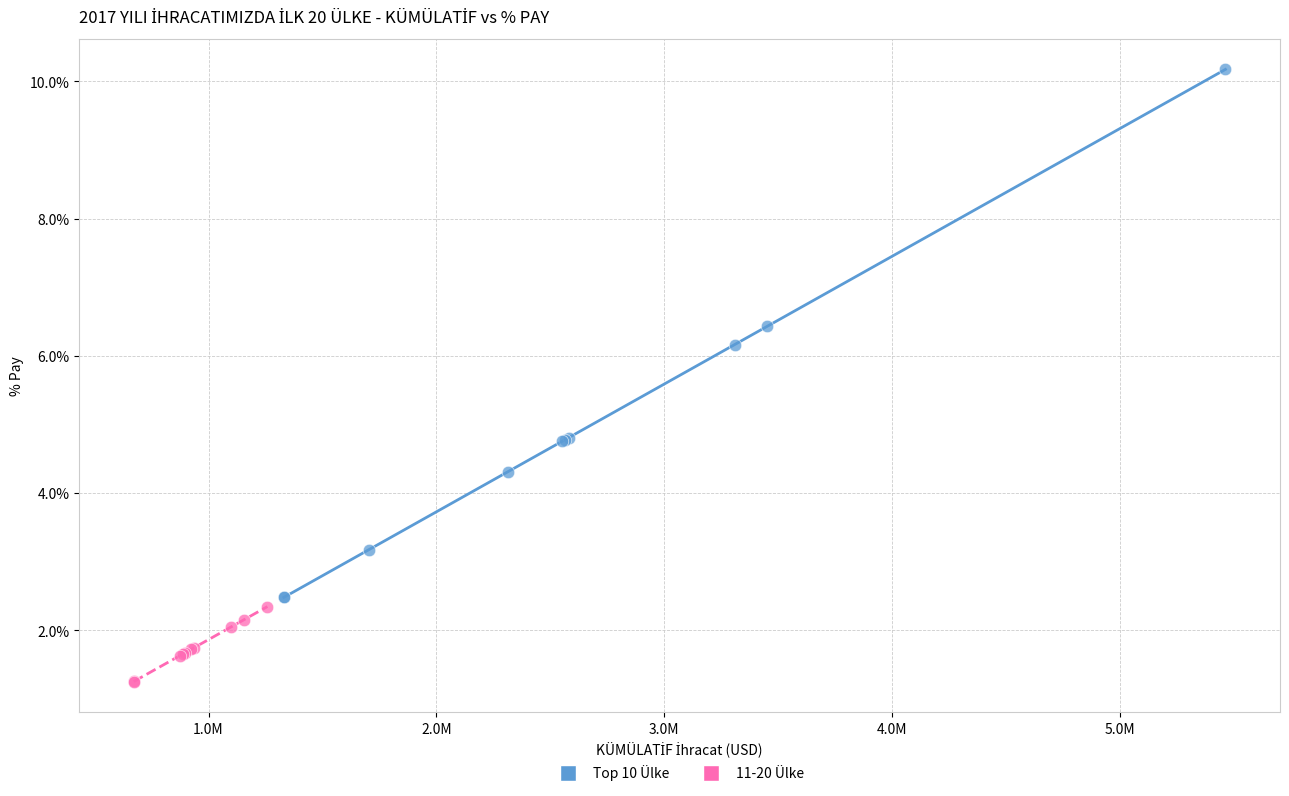

Which series has the largest Y range (max minus min)?

Top 10 Ülke